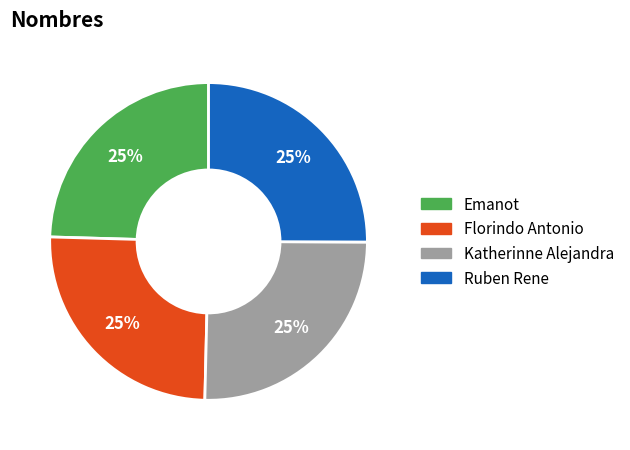

To the nearest percent, what is the combined percentage of Florindo Antonio and Katherinne Alejandra?

50%